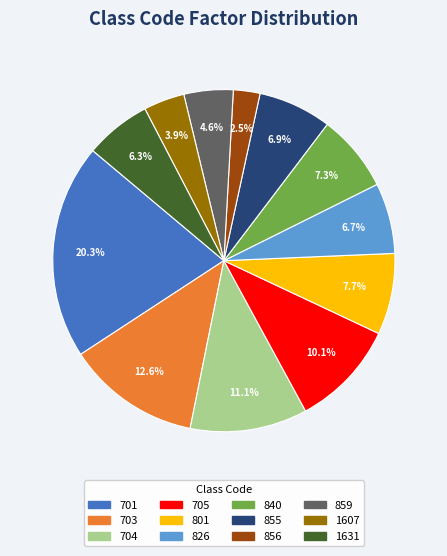

To the nearest percent, what is the difference between the 855 and 801 slice percentages?

1%